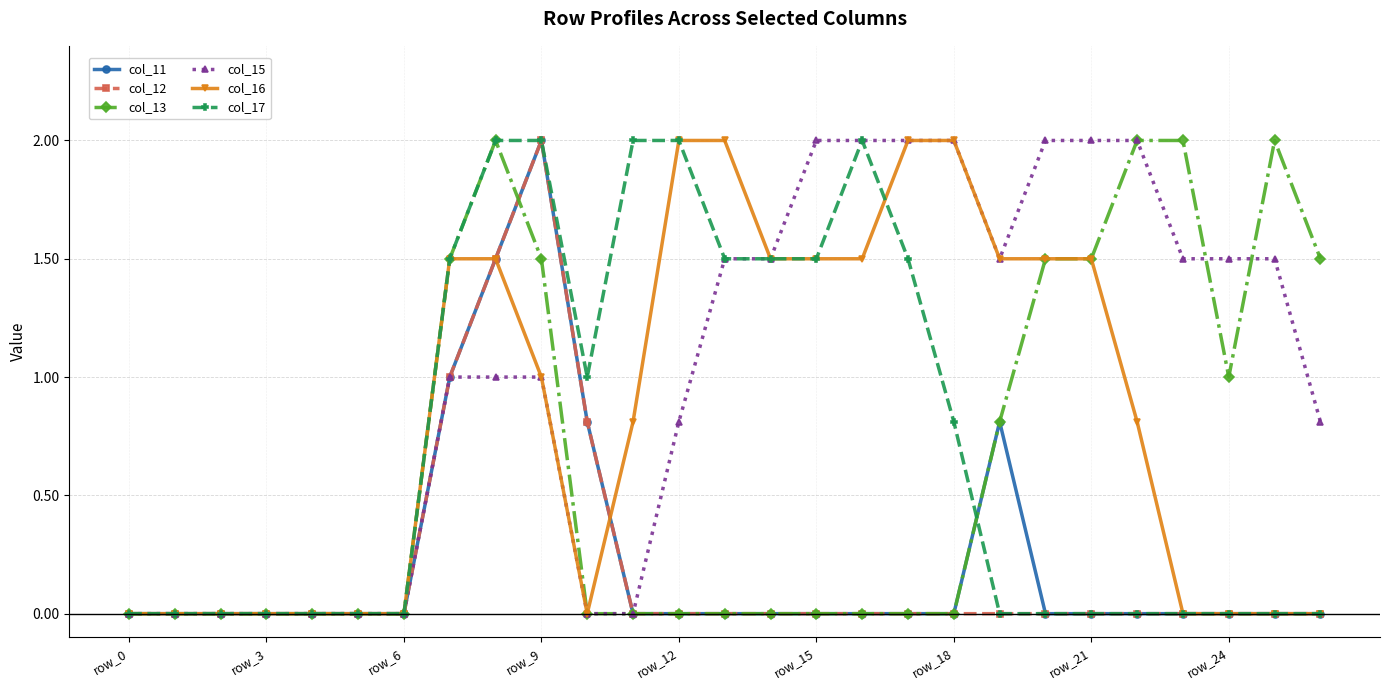

What is the maximum value for col_13?

2.0